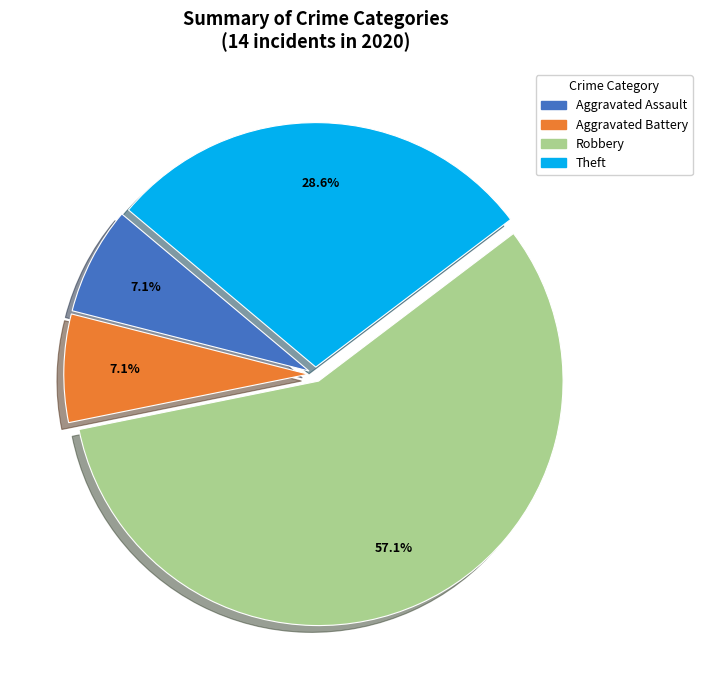

Does any single category account for the majority?

Yes